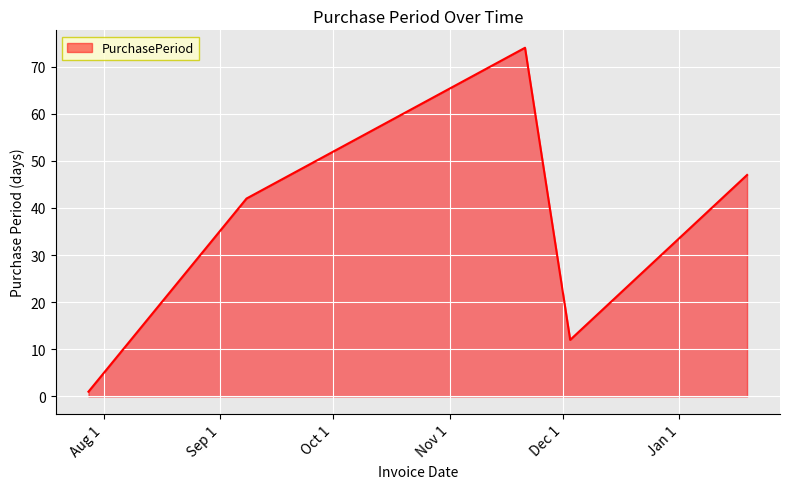

What is the greatest value displayed?

74